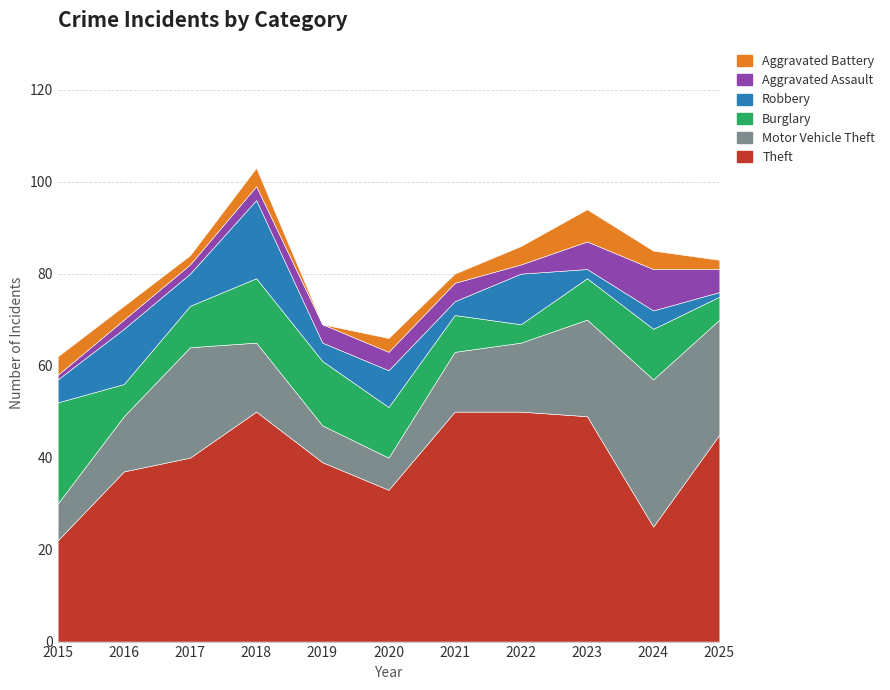

What is the average value of the Motor Vehicle Theft series?

16